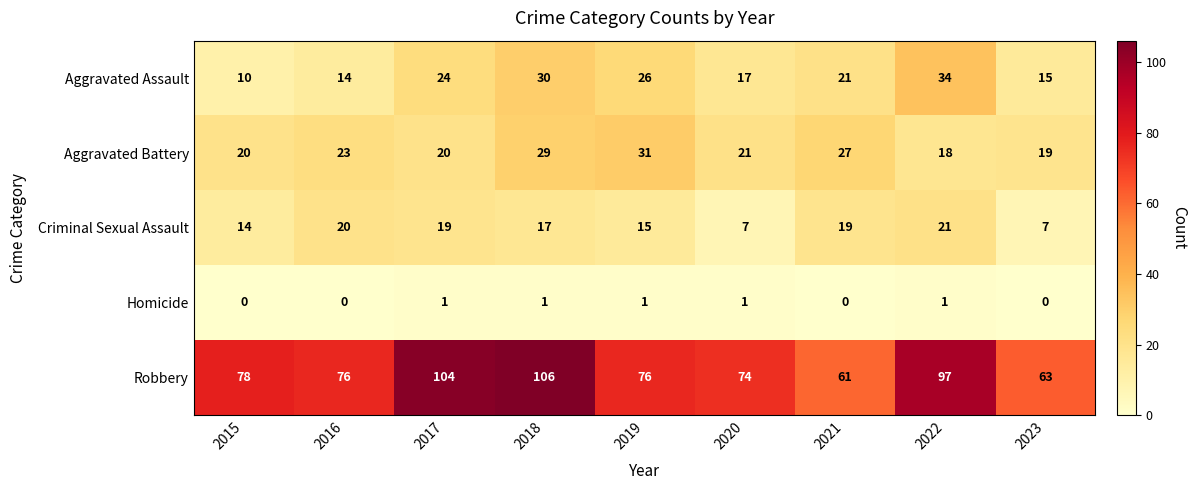

Is it true that Criminal Sexual Assault equals 7 at 2015?

False